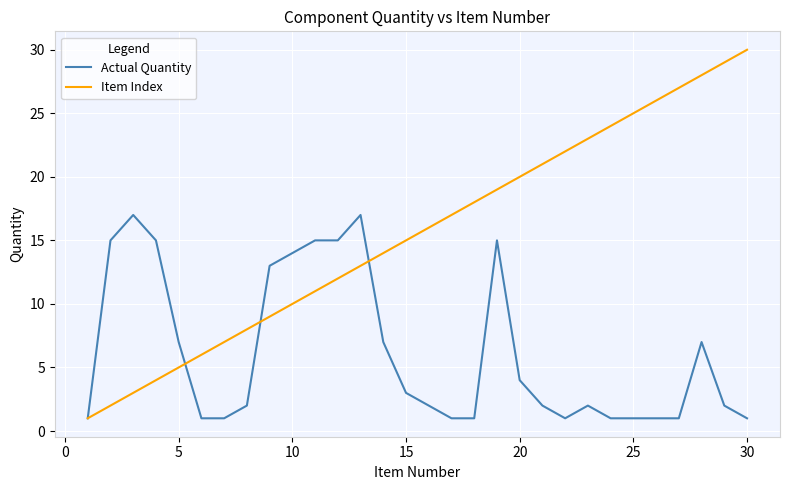

Is this an area chart (filled region under the line)?

No